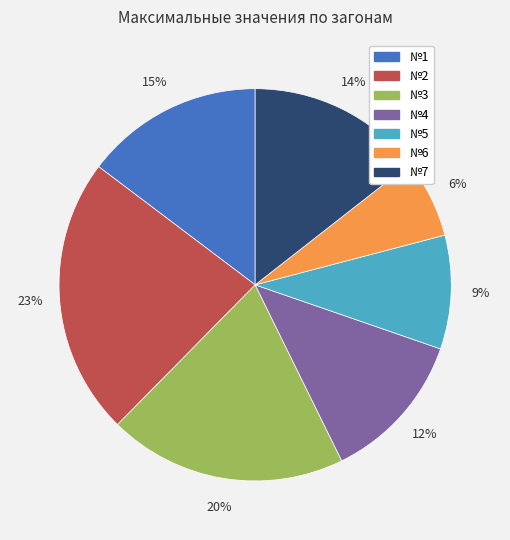

Which slice is the smallest?

№6